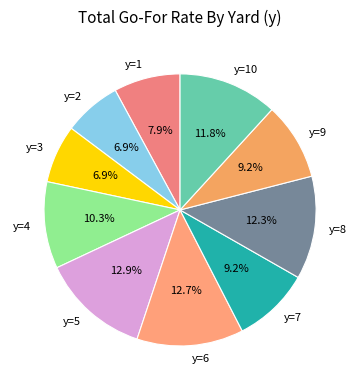

Is there any slice that represents more than half of the pie?

No